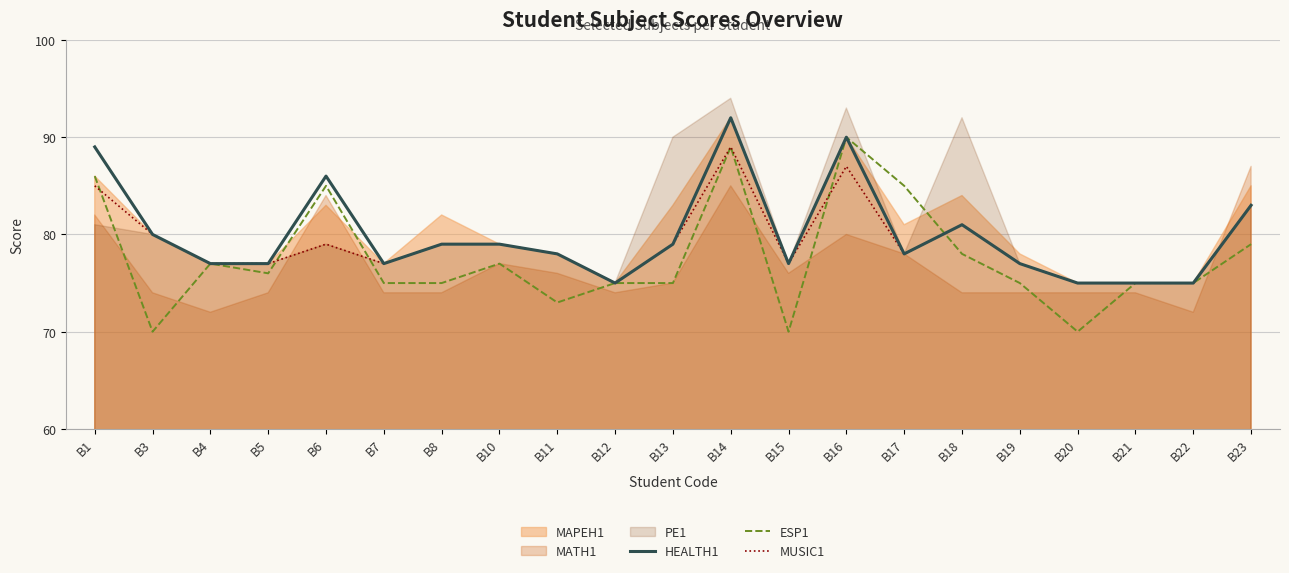

The value of HEALTH1 at B20 is 75. True or false?

True